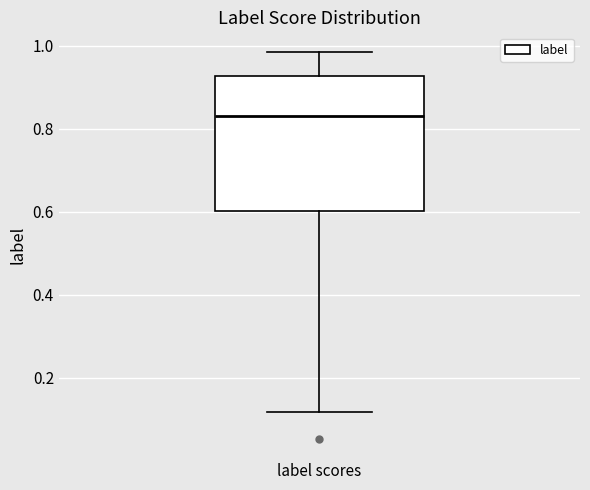

Transcribe this box plot: give where the median line is, the range the box spans, and where the two whiskers end, as read against the y-axis. The values are not printed on the chart, so give them approximately, as read against the axis.

median 0.84, box 0.60 to 0.92, whiskers 0.12 to 0.98